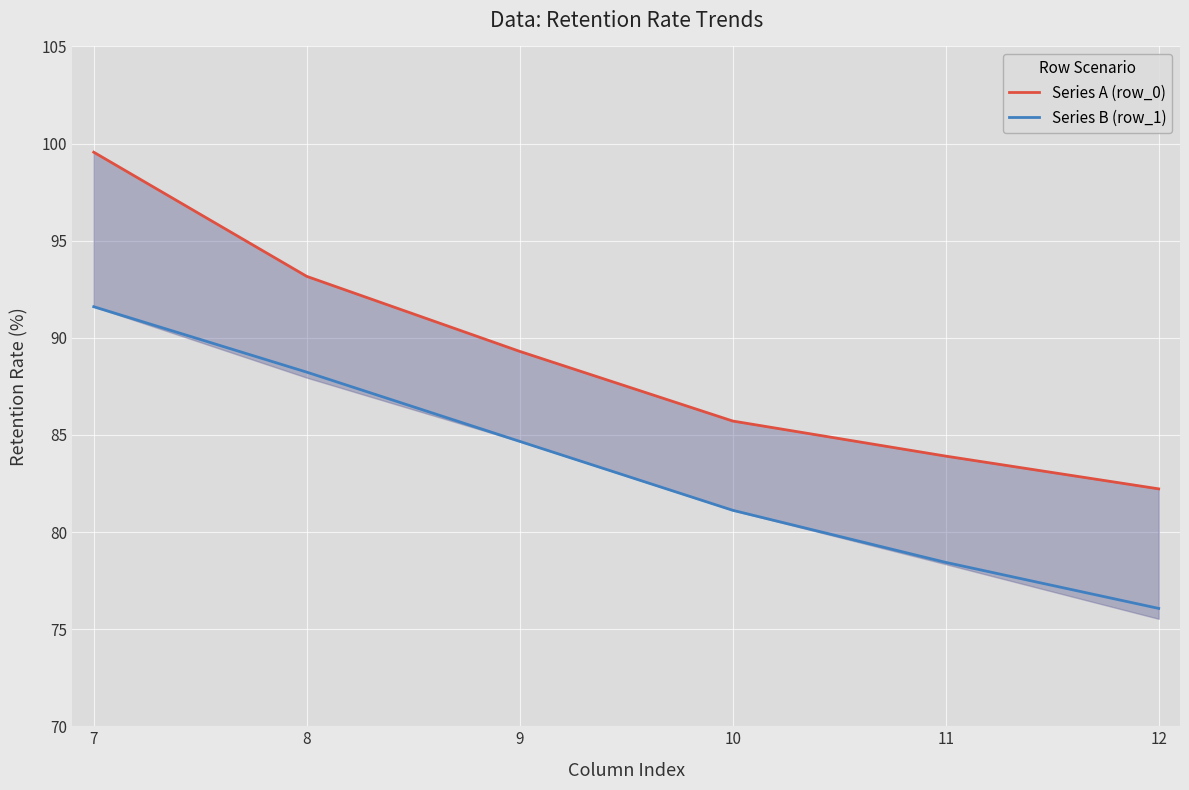

Reading left to right, what are all the values shown in this chart?

Series A (row_0): 99.6	93.2	89.3	85.7	83.9	82.2
Series B (row_1): 91.6	88.2	84.7	81.1	78.4	76.1